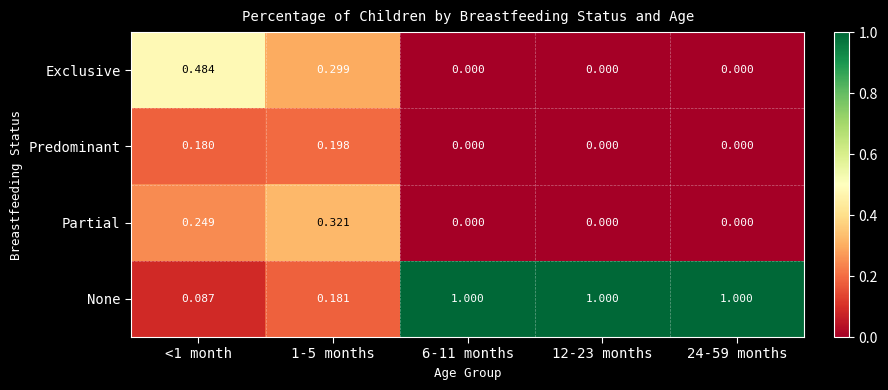

At how many categories does at least one series exceed 0?

5